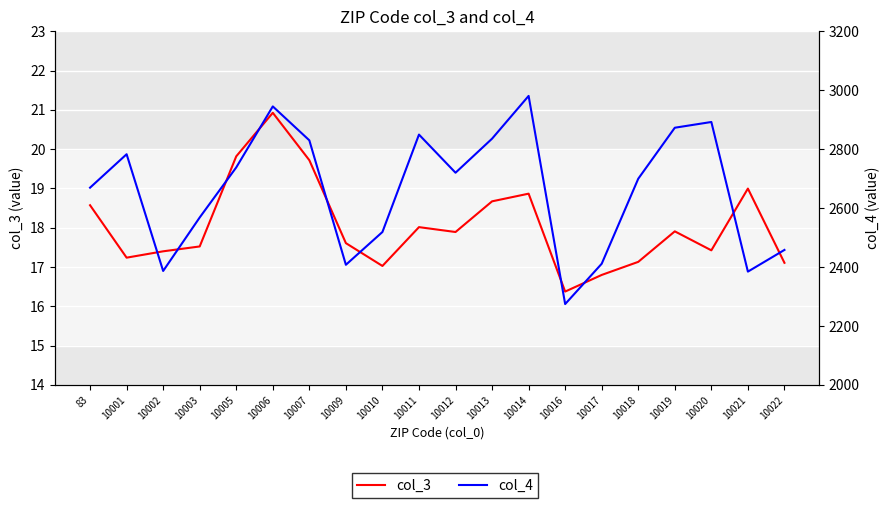

Which series has the widest spread of values?

col_4